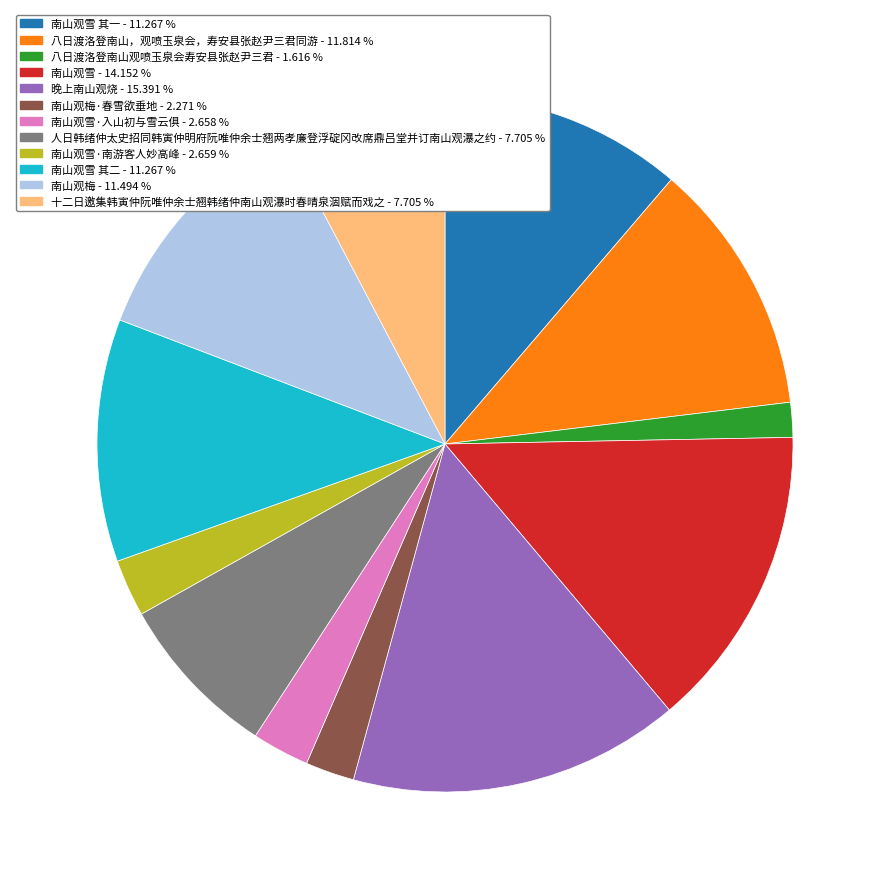

Is there any slice that represents more than half of the pie?

No